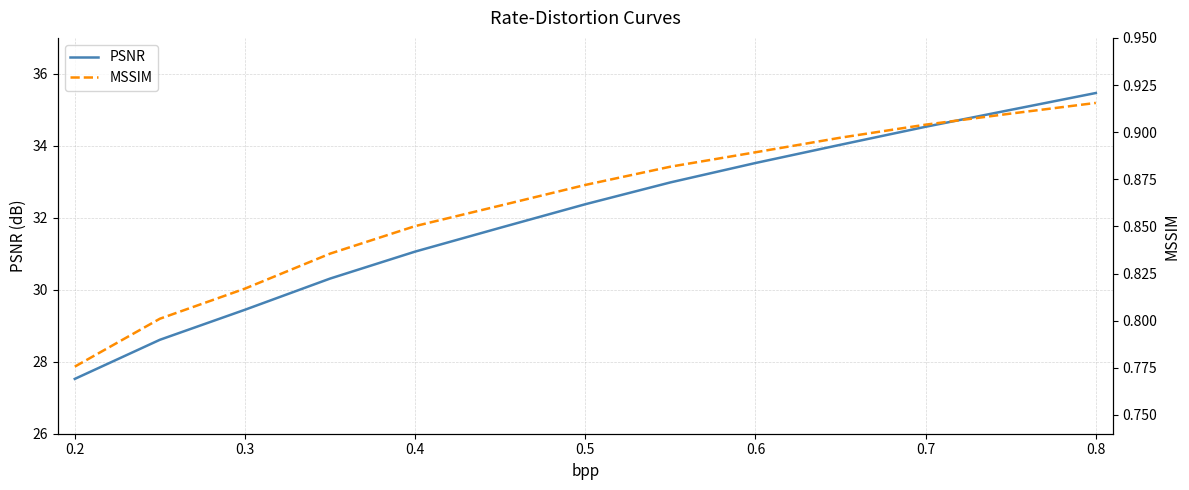

True or false: MSSIM and PSNR cross at least once.

False